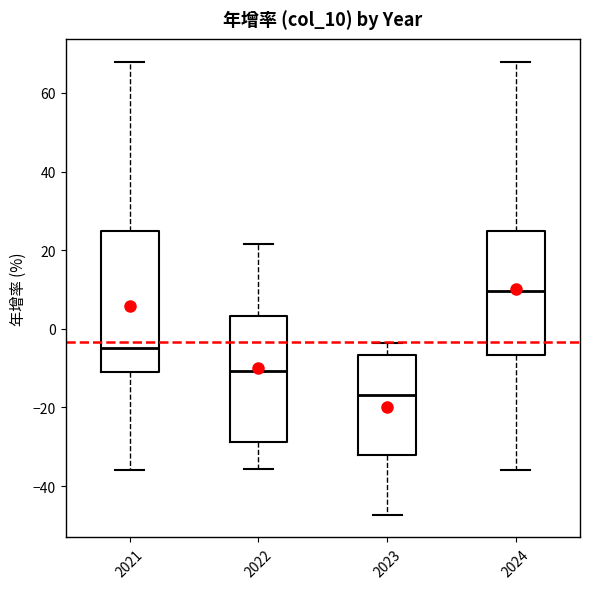

Comparing the boxes themselves (not the whiskers), which one is the tallest?

2021